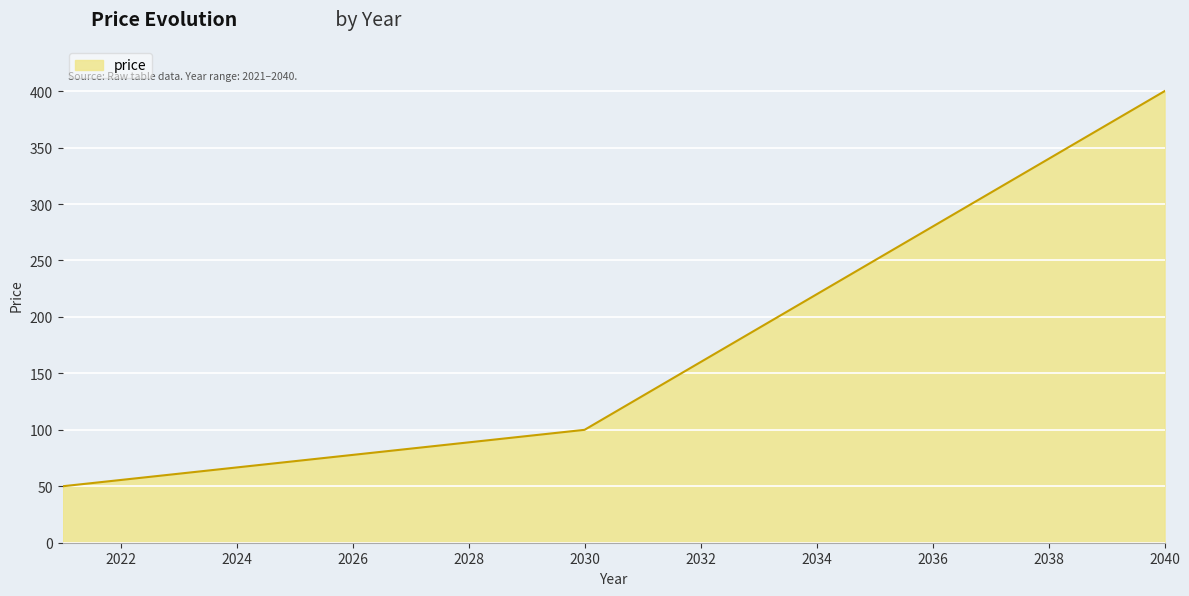

What is the difference between the second highest and minimum values?

320.0